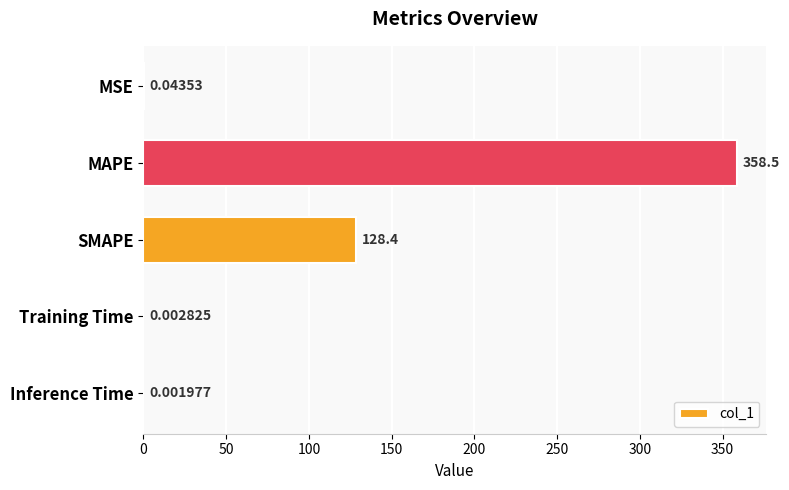

Between MAPE and Inference Time, which is larger?

MAPE